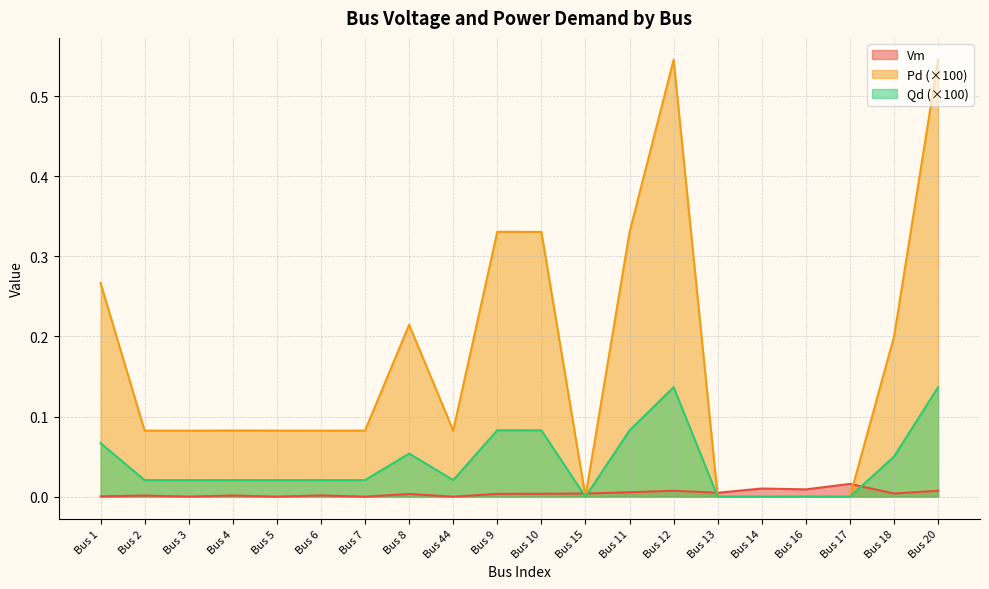

True or false: Pd and Vm intersect in this chart.

True